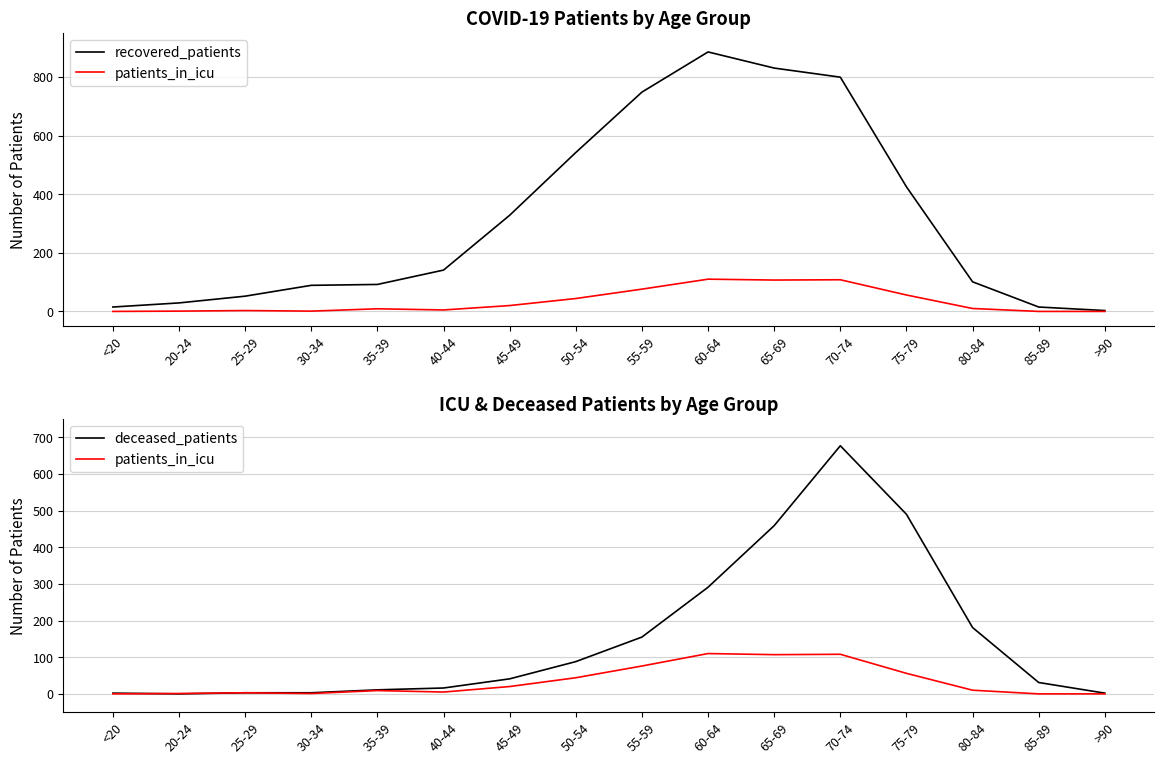

True or false: deceased_patients and patients_in_icu cross at least once.

True